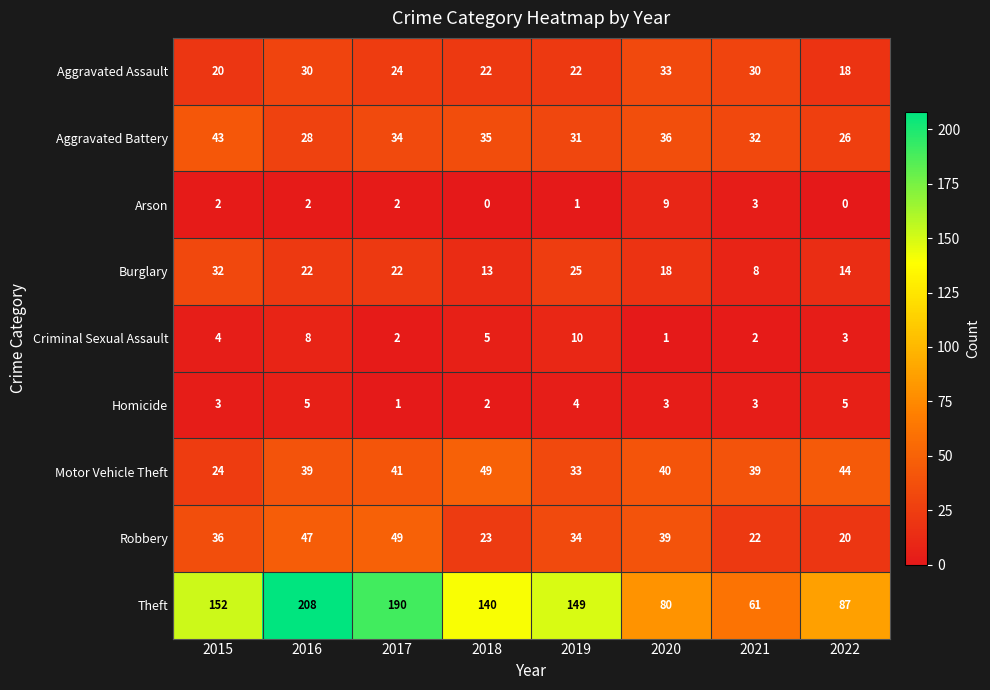

What is the difference between the highest and lowest values at 2018?

140